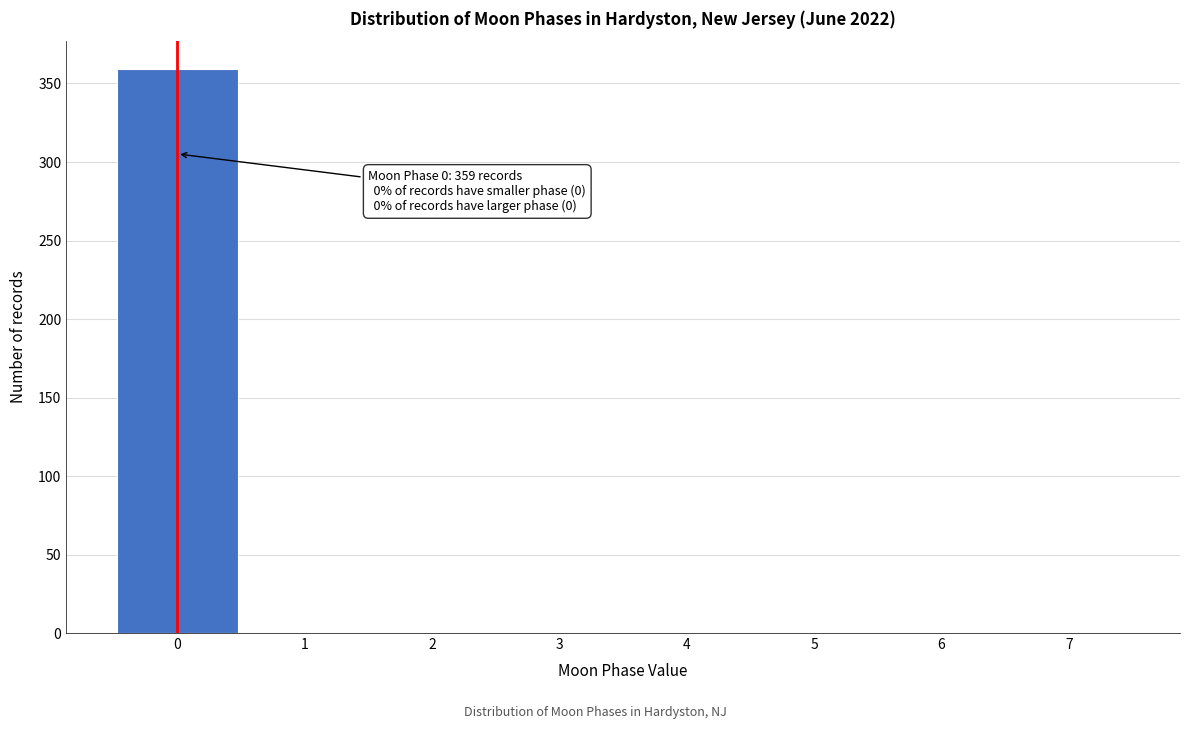

Over which range of the x-axis is the bar tallest?

-0.5 to 0.5